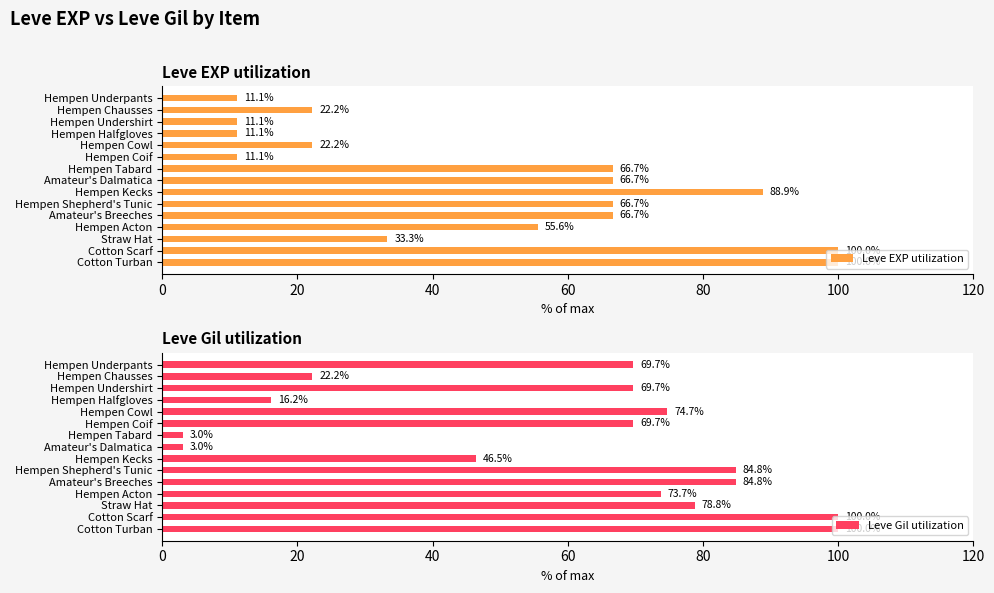

How many groups of bars are there?

15